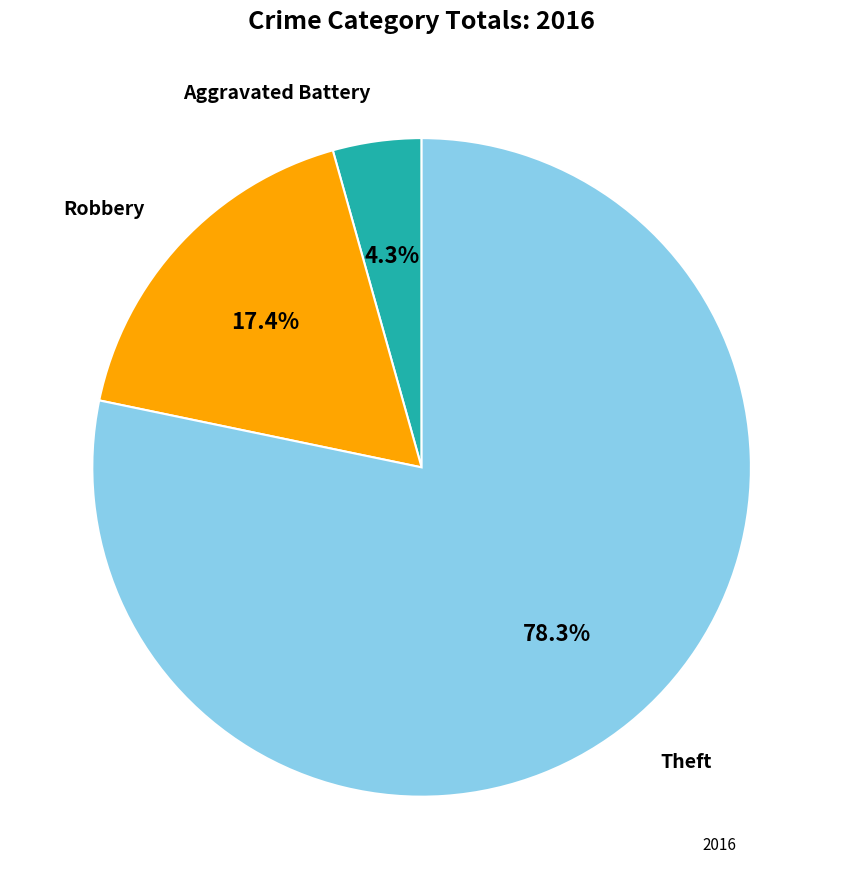

Does any single category account for the majority?

Yes